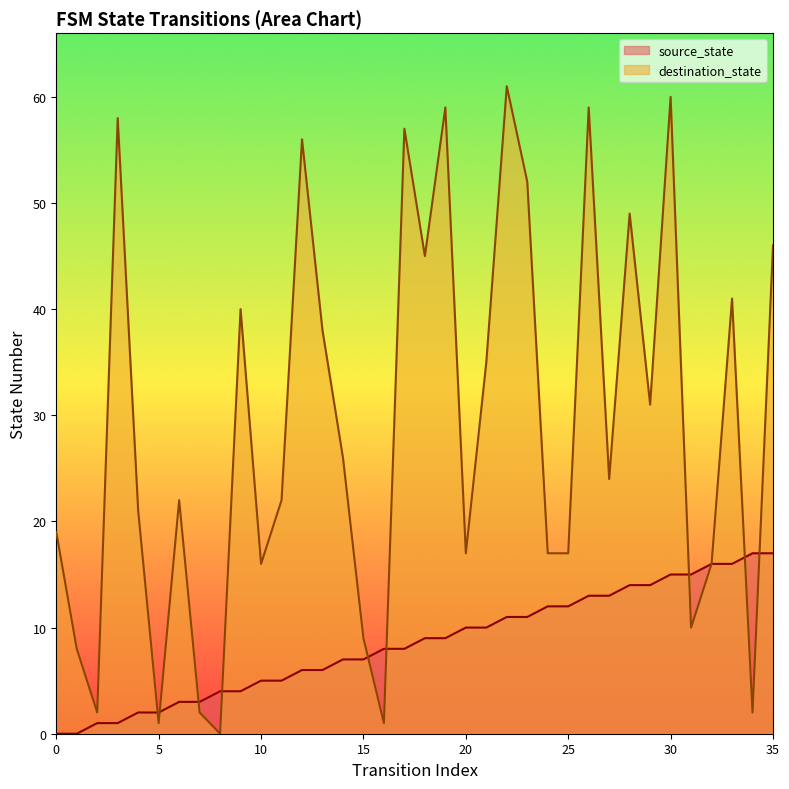

Is the value of destination_state at 32 greater than the value of source_state at 23?

Yes